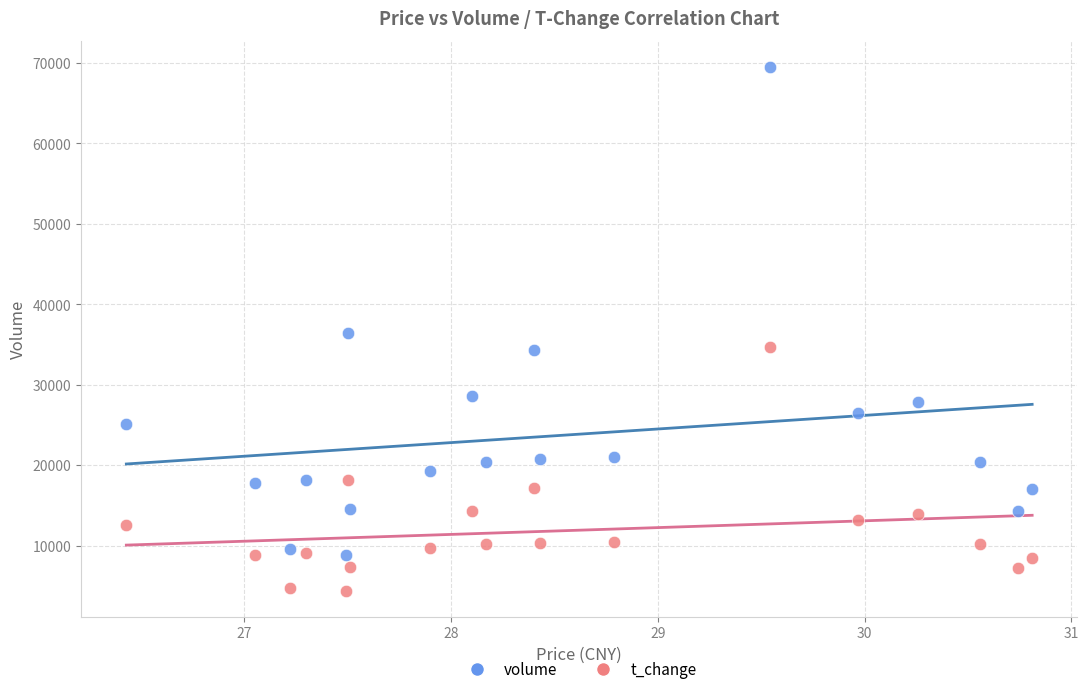

Across all data points, what is the range of Y values (max minus min)?

65060.8